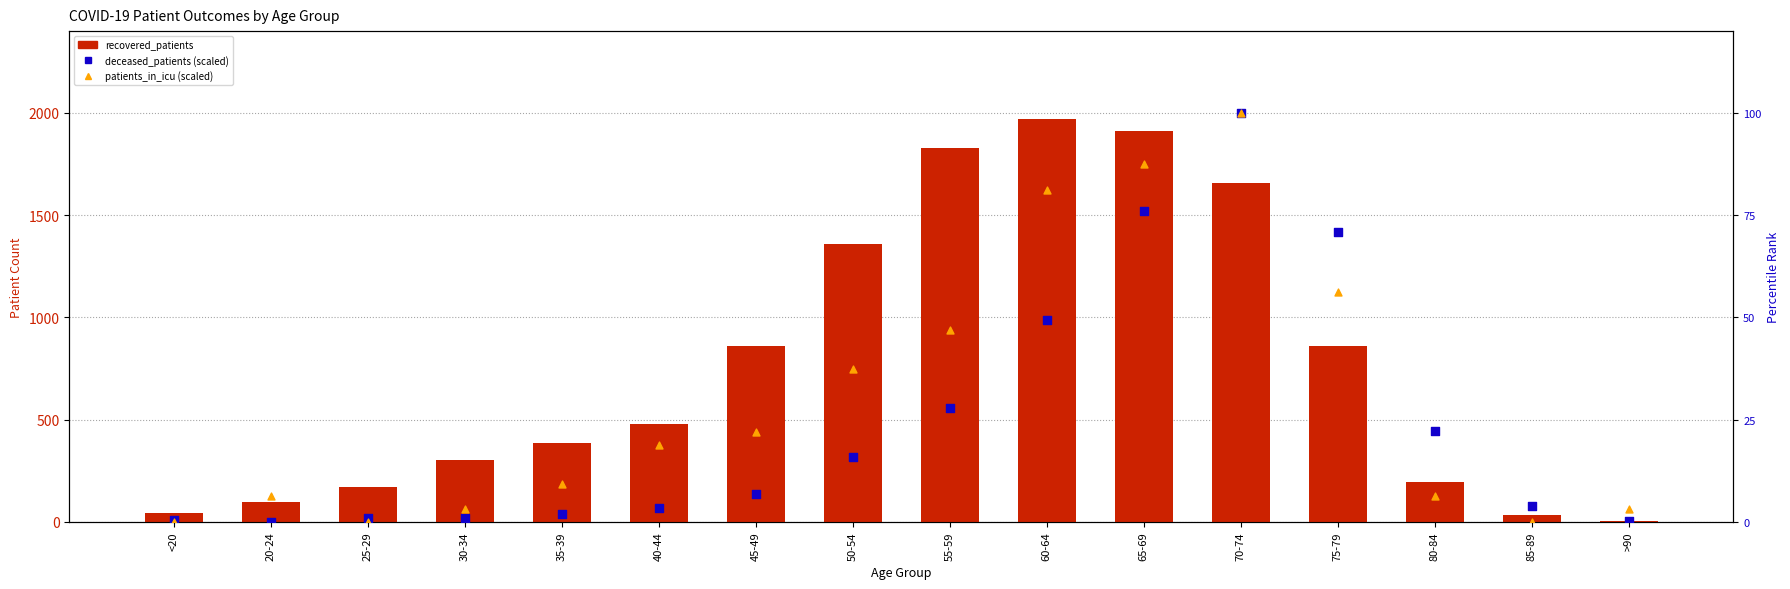

Which series contains the lowest Y value?

deceased_patients